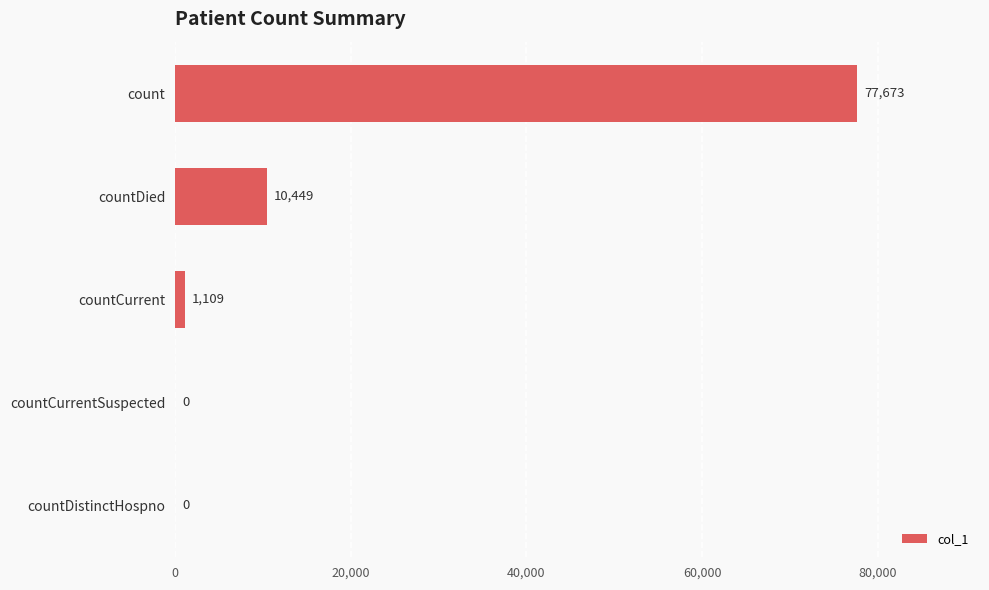

What is the change in value from countCurrentSuspected to countDied?

+10449